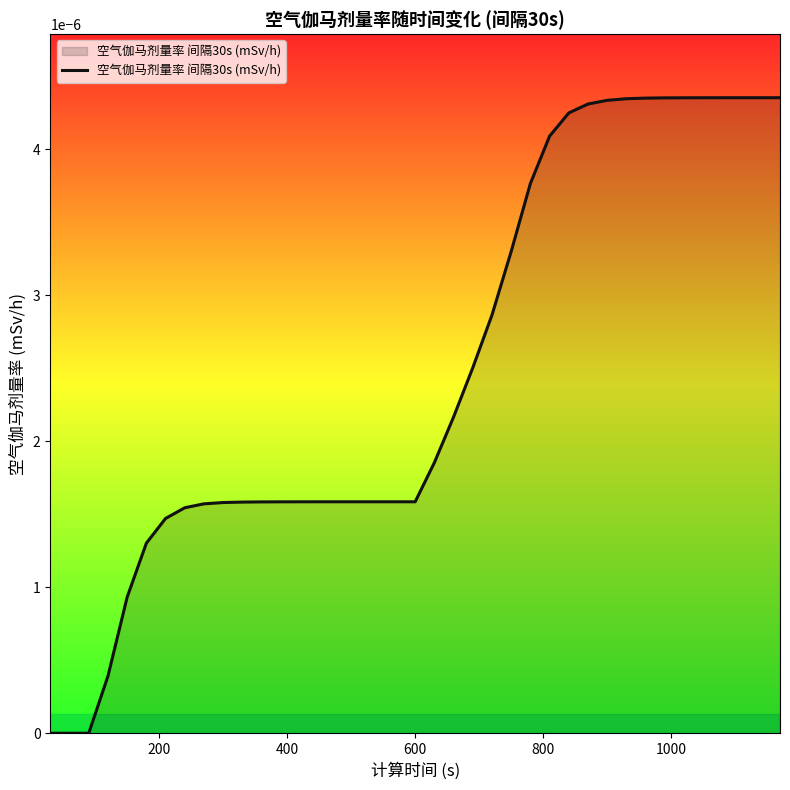

Is this an area chart (filled region under the line)?

Yes